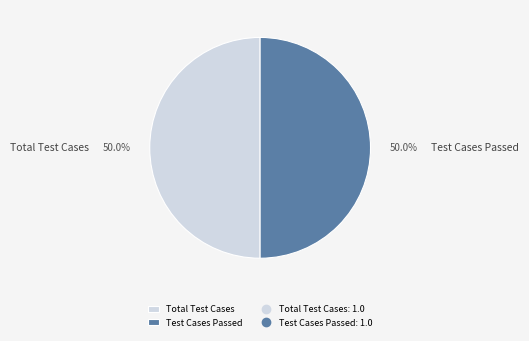

Approximately how many times larger is the value at Test Cases Passed compared to Total Test Cases?

1.0